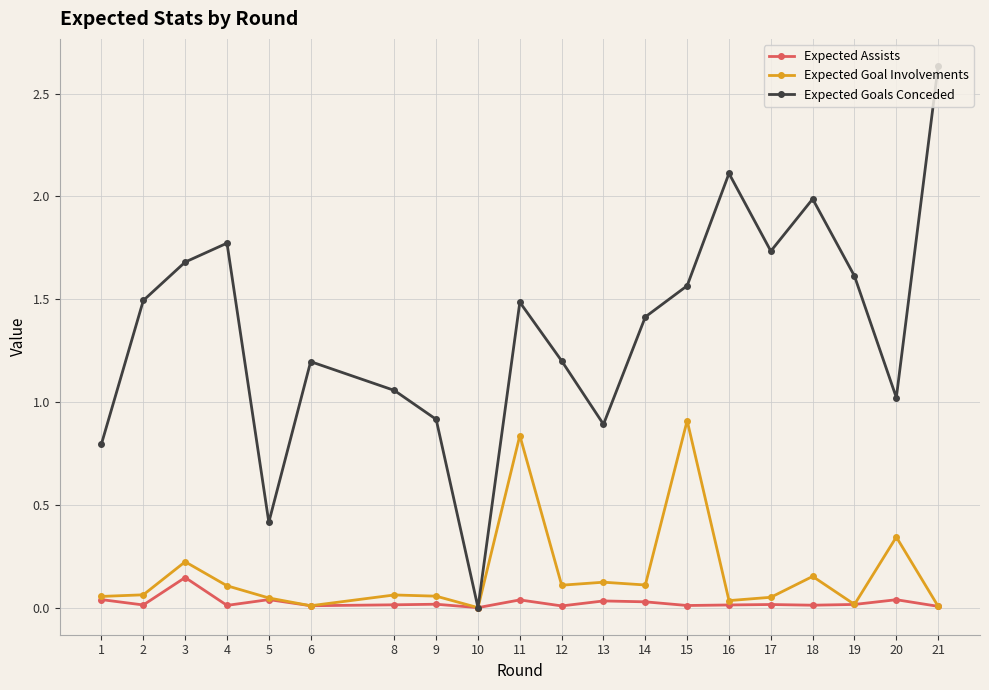

The Expected Goals Conceded series shows 1.5 at 11. True or false?

True